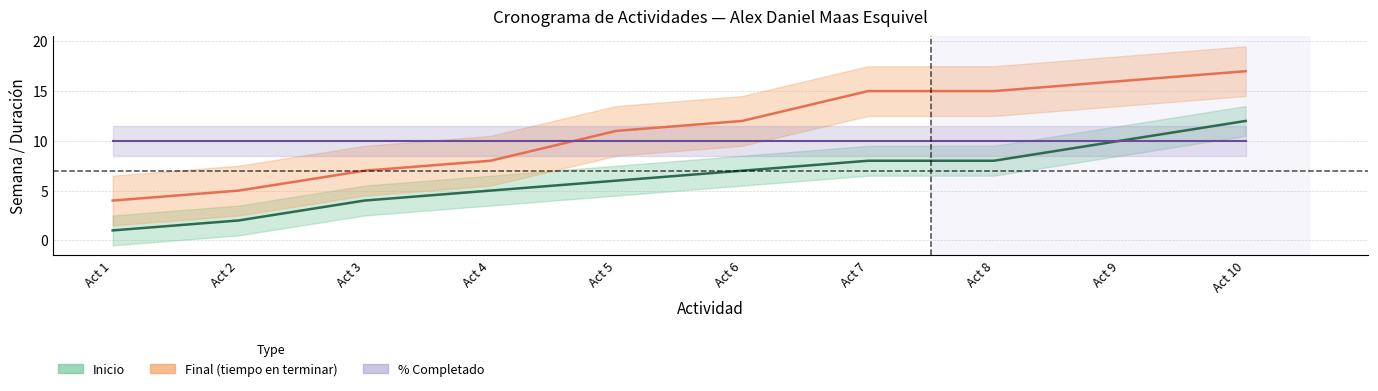

What is the difference between the values at Act 9 and Act 6?

3